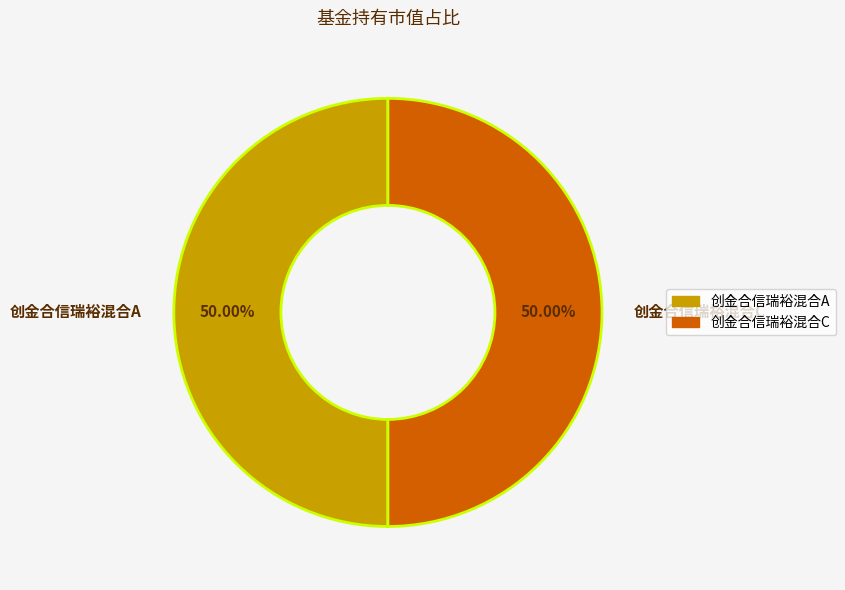

To the nearest percent, what is the difference between the largest and smallest slice percentages?

0%